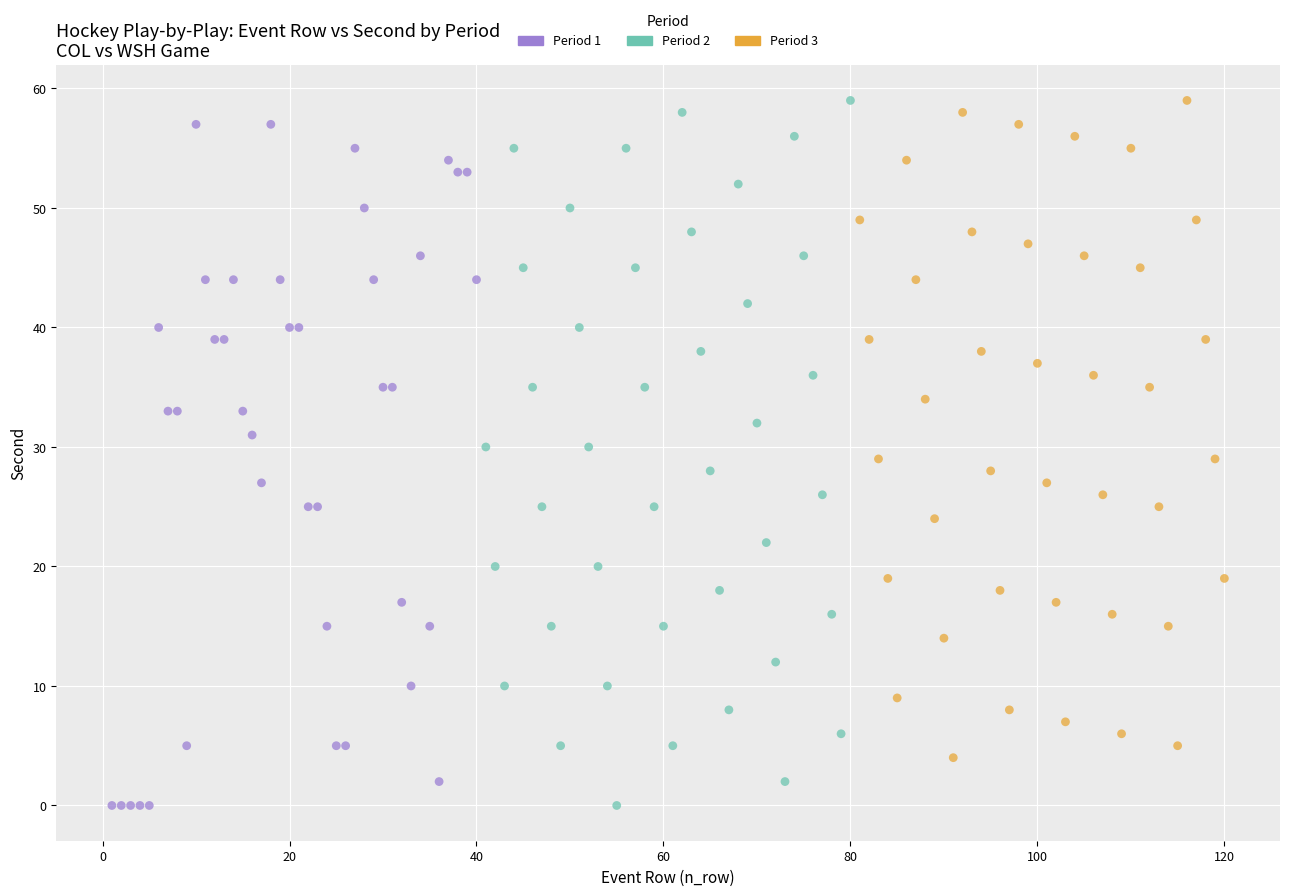

What are all the series names shown in the legend?

Period 1, Period 2, Period 3